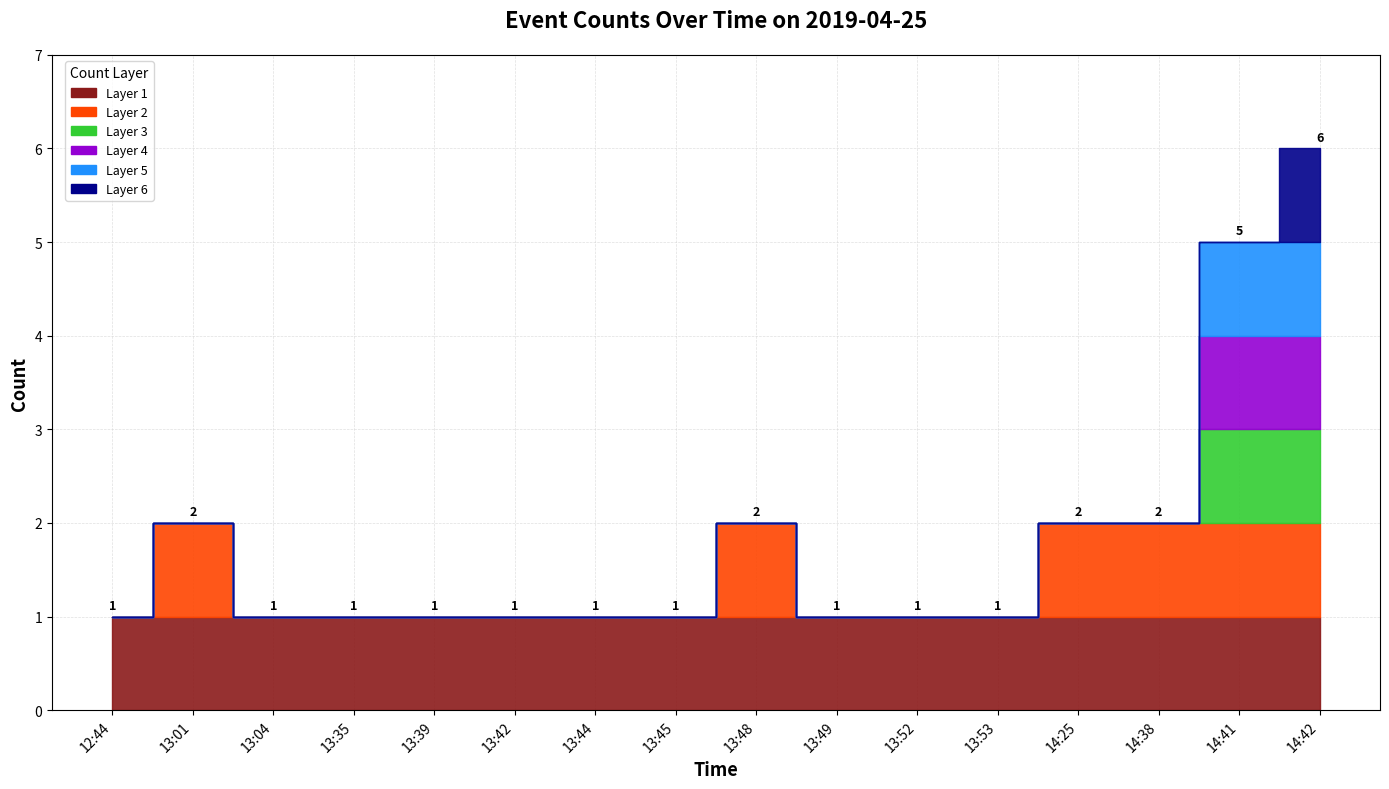

At which label is the value closest to 3?

13:01